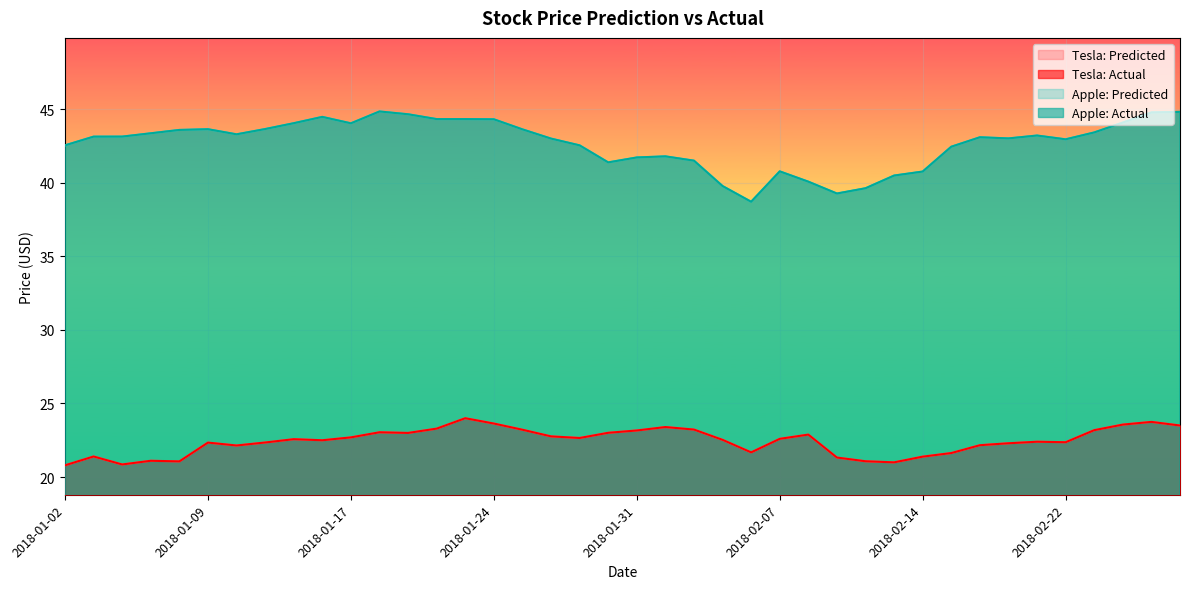

At which label does Tesla: Predicted reach its minimum?

2018-01-02